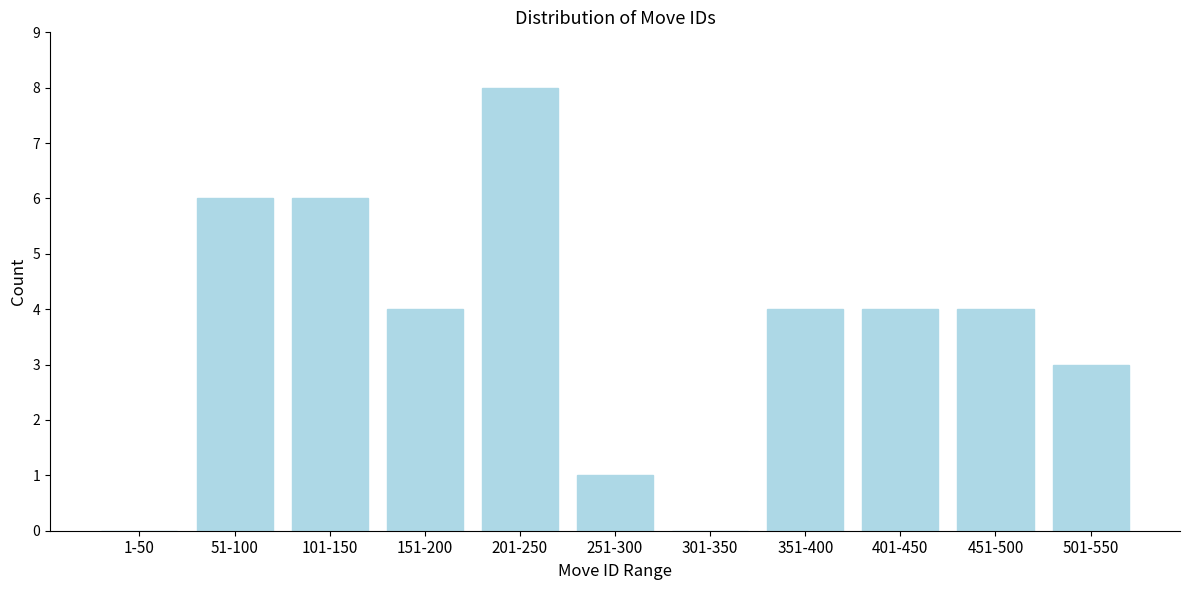

Reading left to right, extract all data points from this chart.

1-50=0	51-100=6	101-150=6	151-200=4	201-250=8	251-300=1	301-350=0	351-400=4	401-450=4	451-500=4	501-550=3